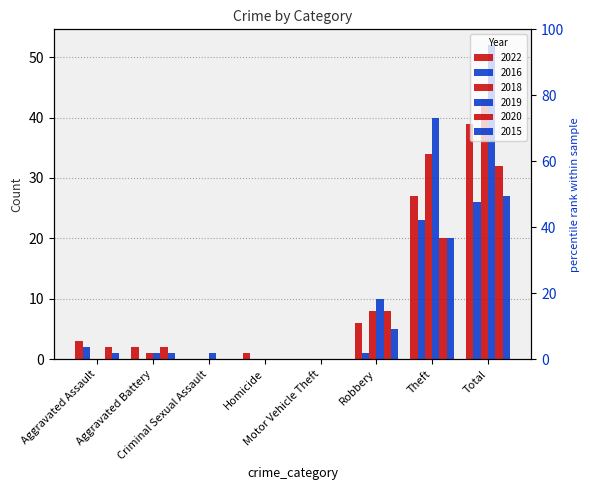

Does the chart contain stacked bars?

No